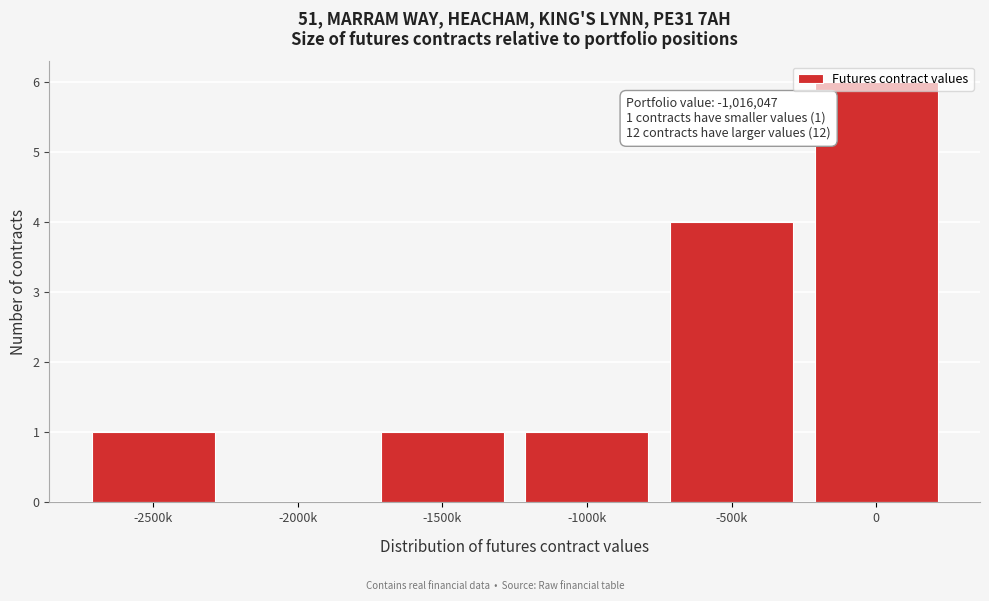

Where is the data nearest to the value 3?

-500k